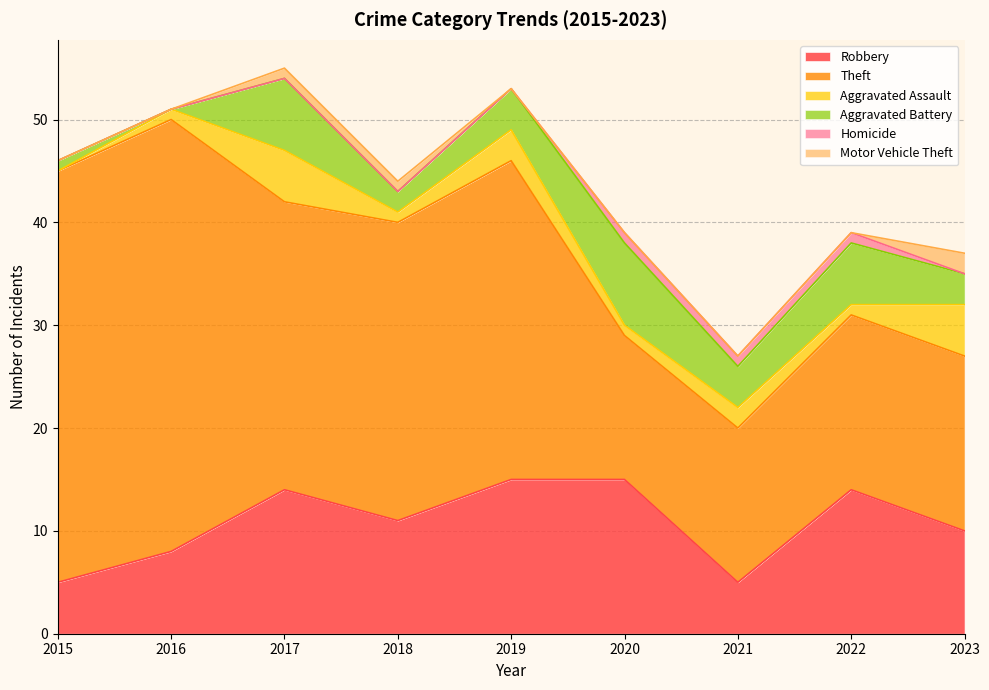

What is the difference between the Theft values at 2018 and 2017?

1